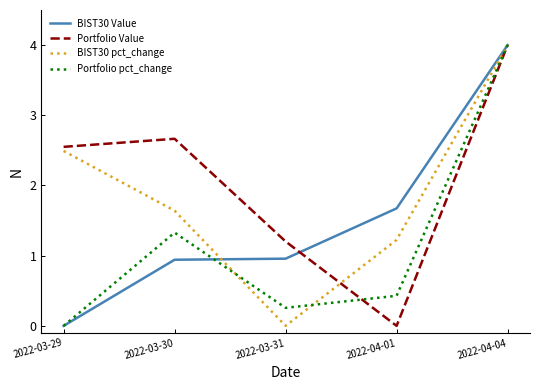

What position from the left is 2022-03-30?

2